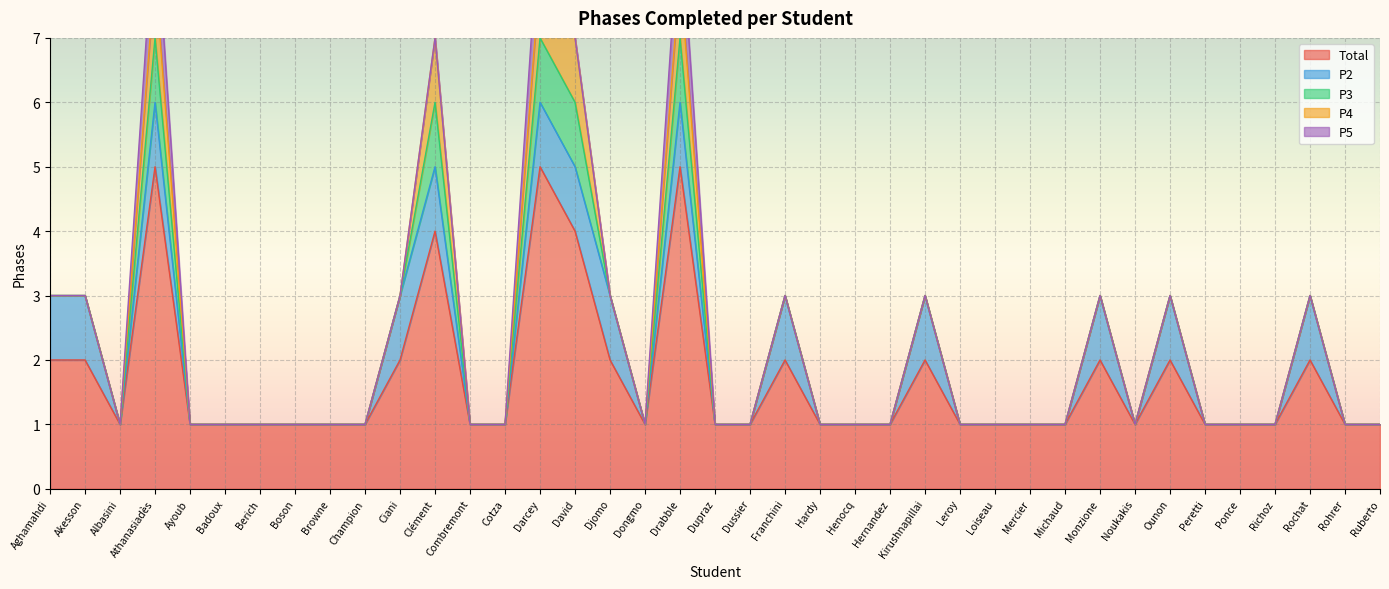

The Total series shows 2 at Michaud. True or false?

False